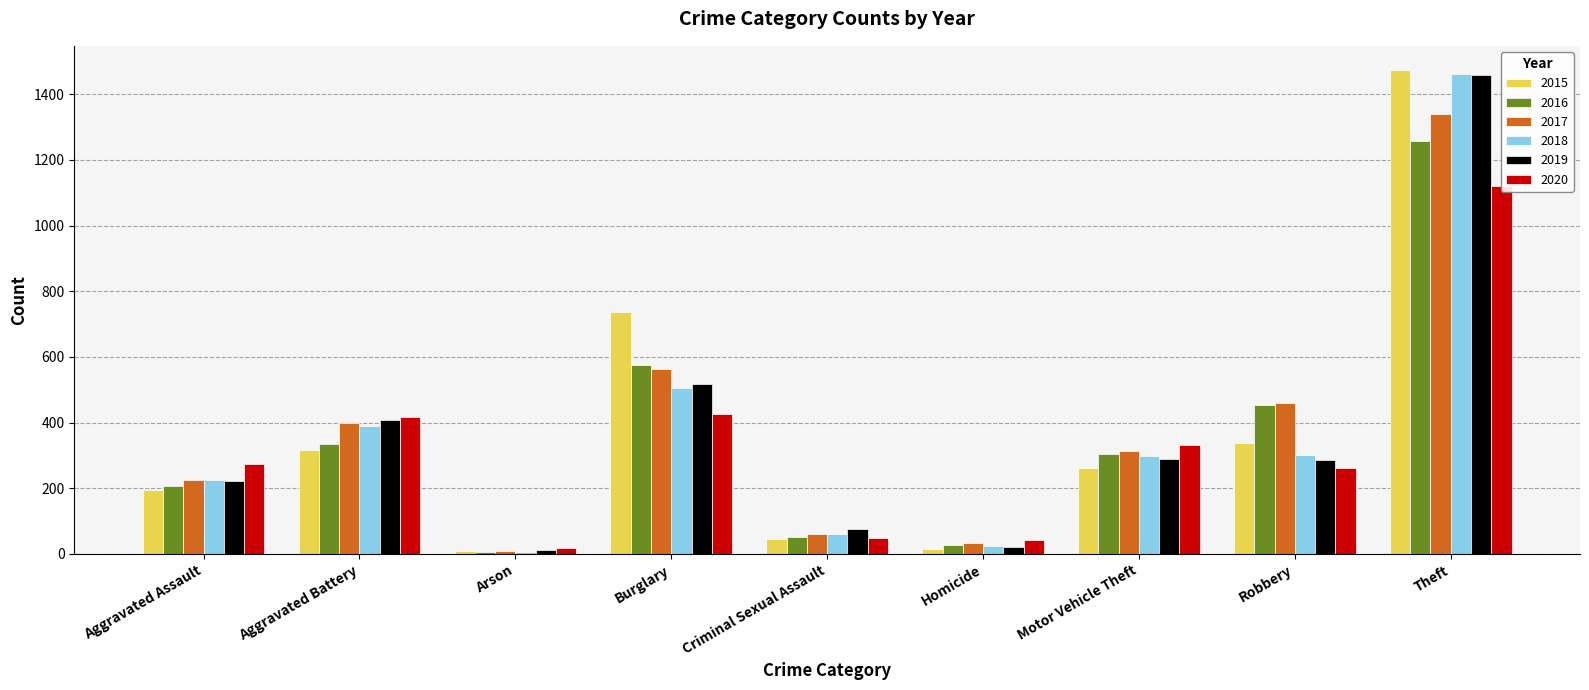

What is the label of the 5th bar from the right?

Criminal Sexual Assault